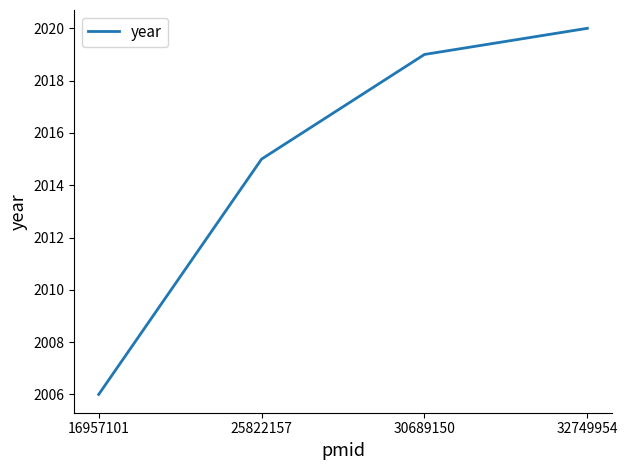

Is it true that the value at 16957101 is 845?

False